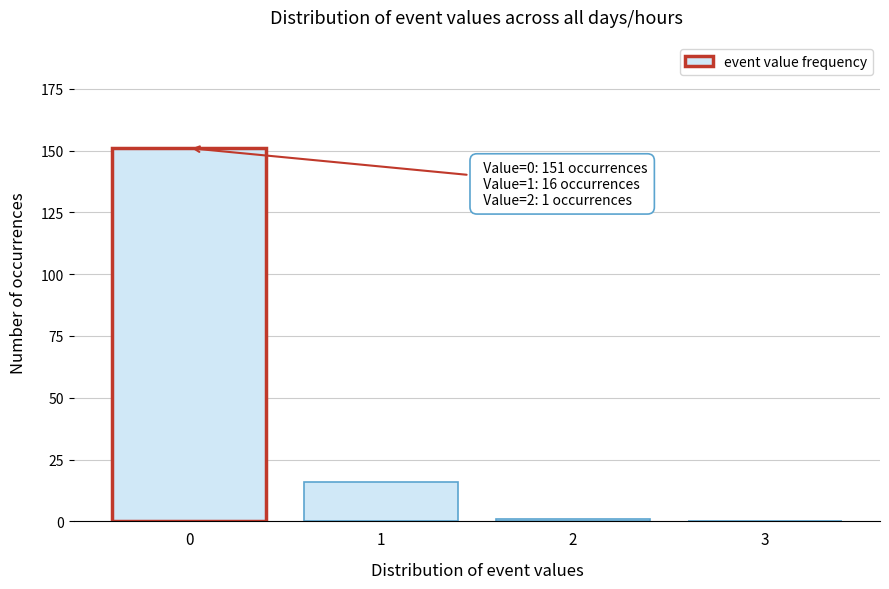

Reading right to left, transcribe all the data shown in this chart.

3=0	2=1	1=16	0=151